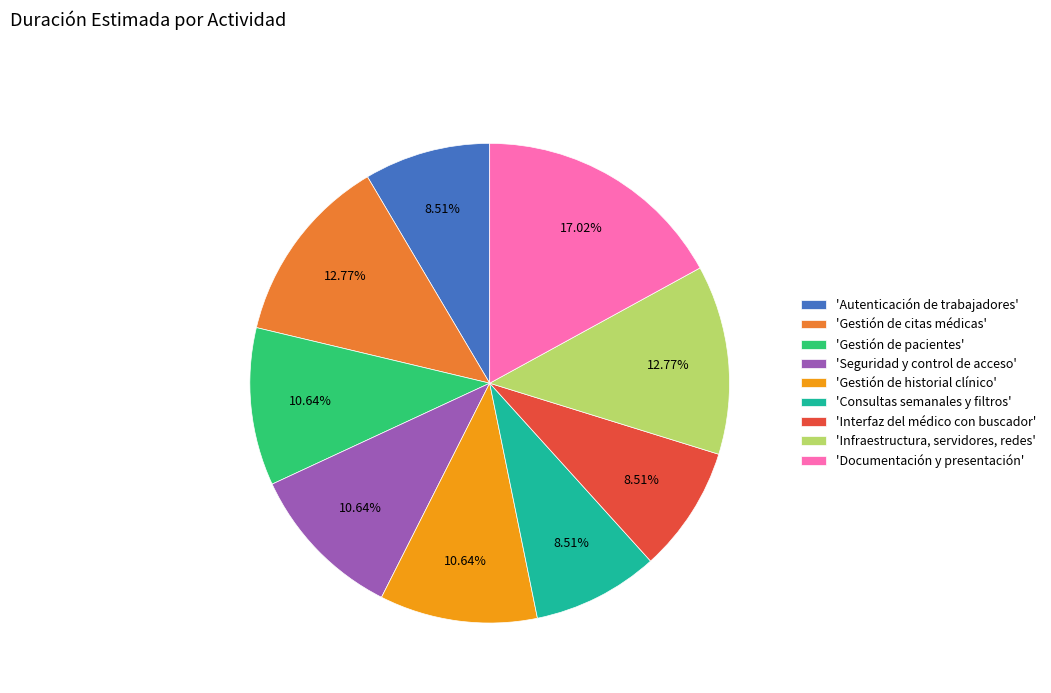

Do 'Documentación y presentación' and 'Consultas semanales y filtros' together represent more than half of the pie?

No